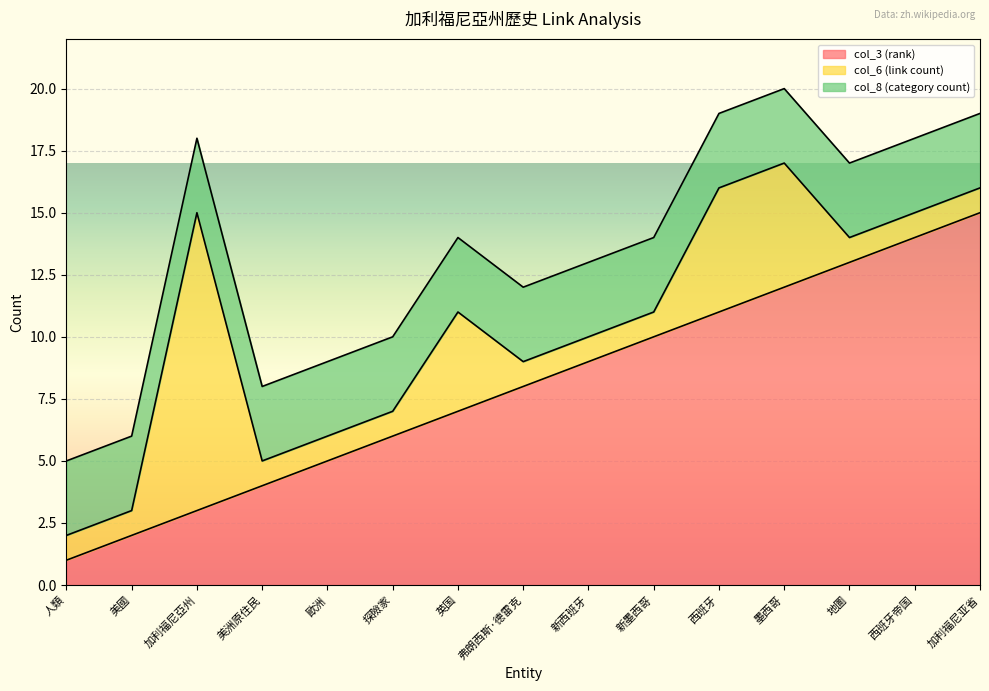

What is the value of the col_3 (rank) point at the 1st from the left?

1